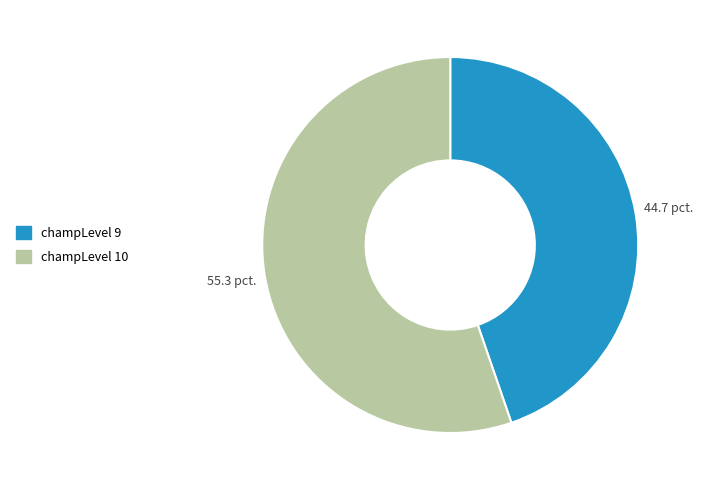

Is there a majority slice in this chart?

Yes